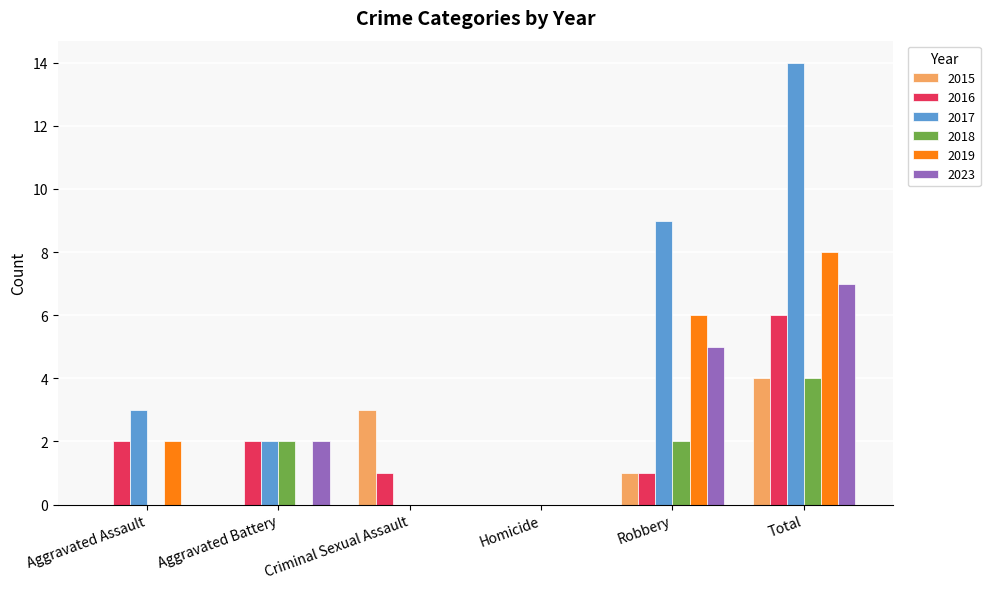

Which series has the largest total across all categories?

2017